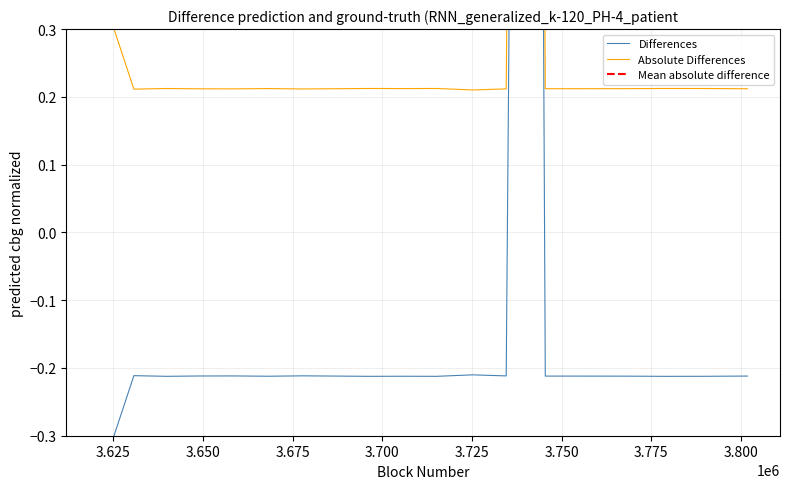

Where is the first local minimum for Absolute Differences?

3630704